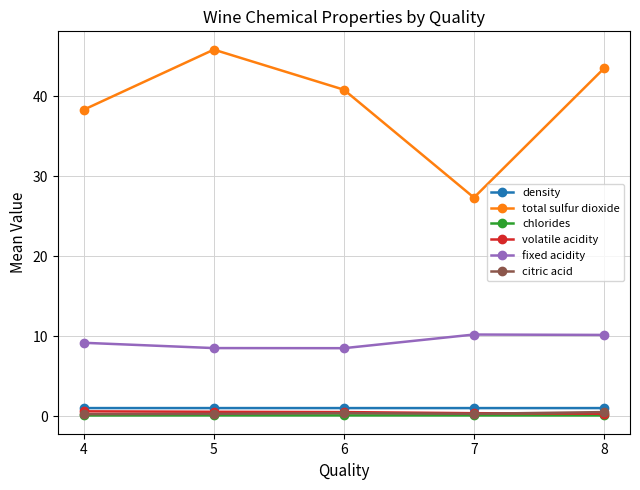

What is the difference between the highest and lowest values at 6?

40.7